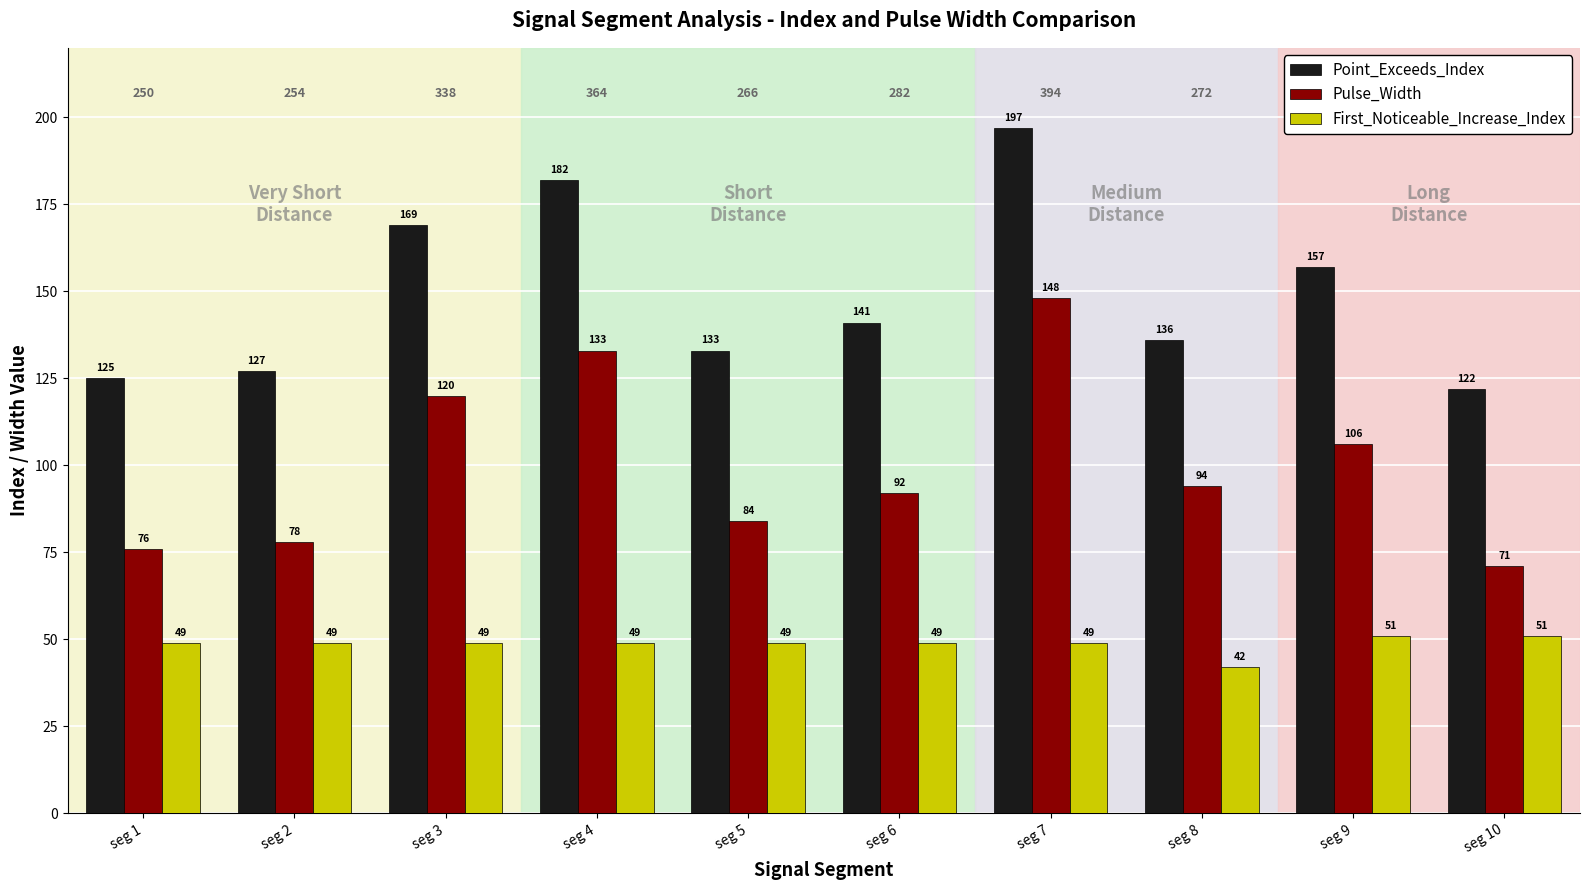

How many distinct data groups are displayed?

3